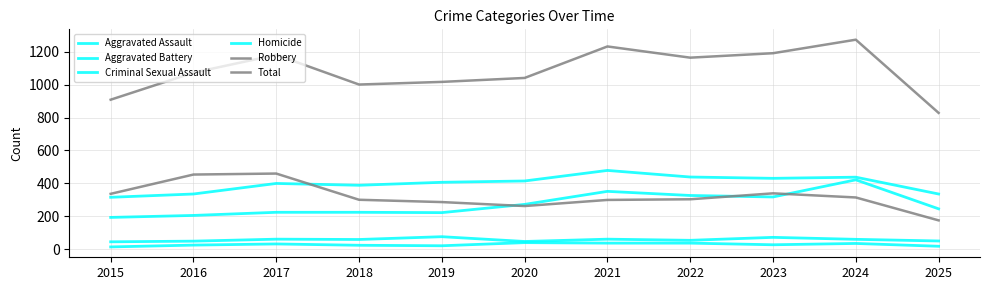

What is the sum of the Total values at 2025 and 2017?

2008